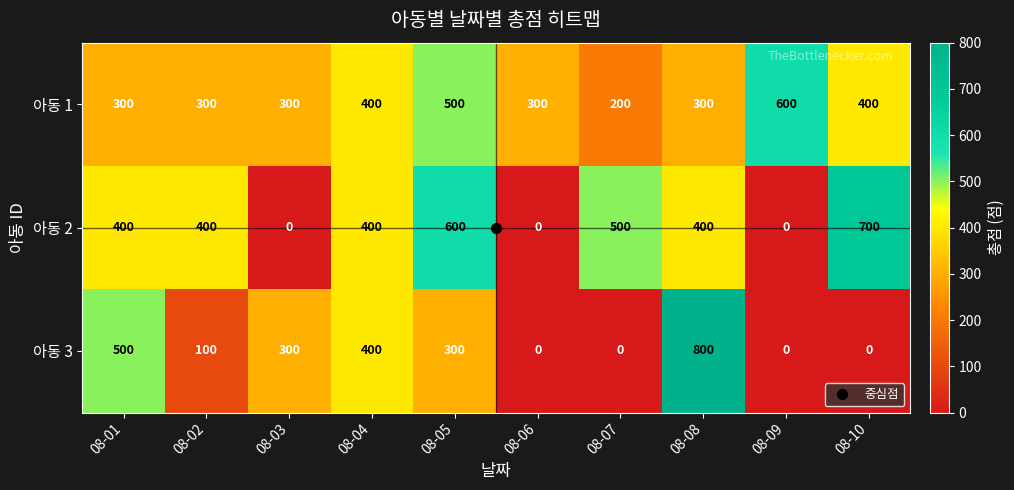

List the series in order of their peak value, highest first.

아동 3, 아동 2, 아동 1